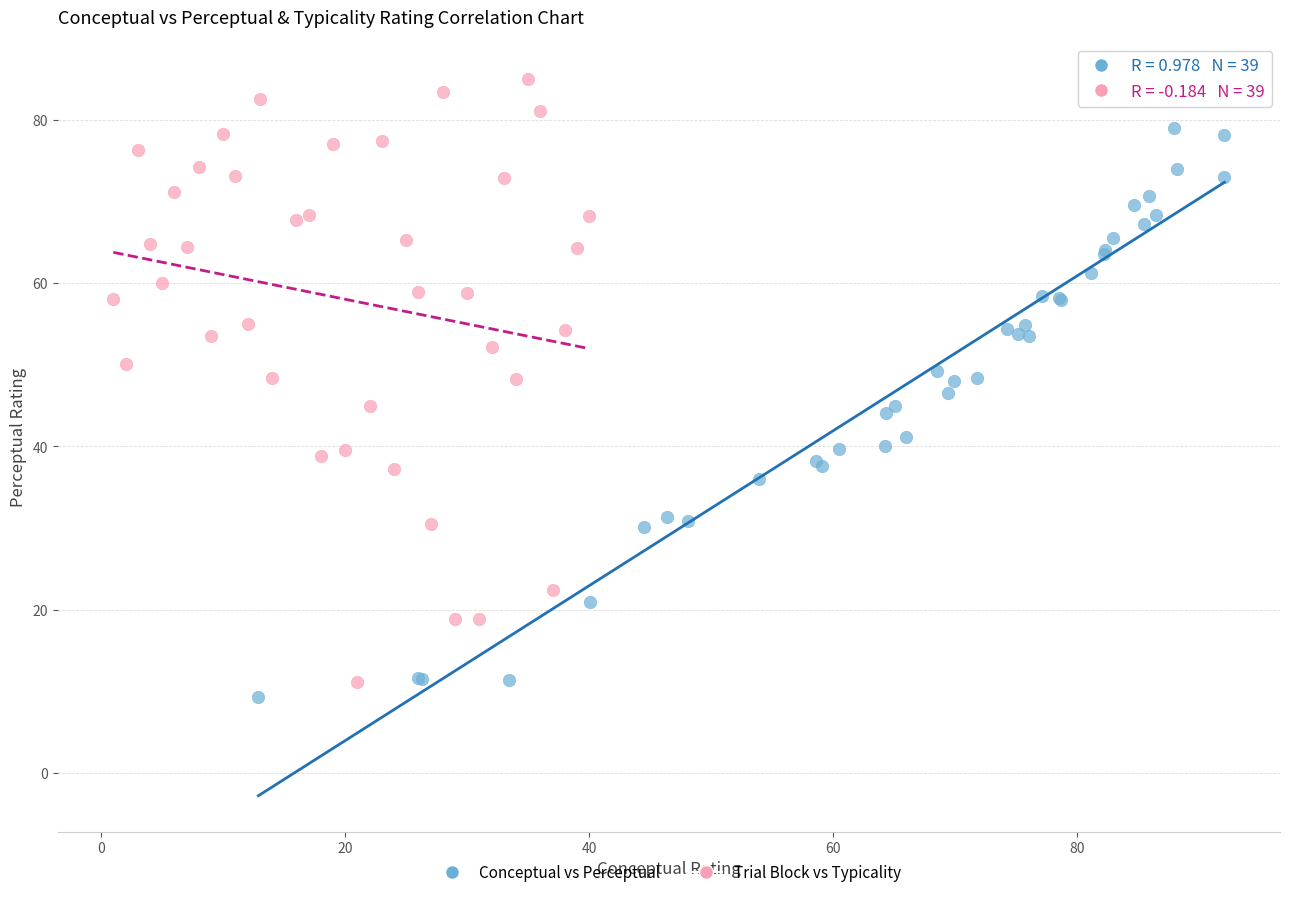

What are all the series names shown in the legend?

Conceptual vs Perceptual, Trial Block vs Typicality